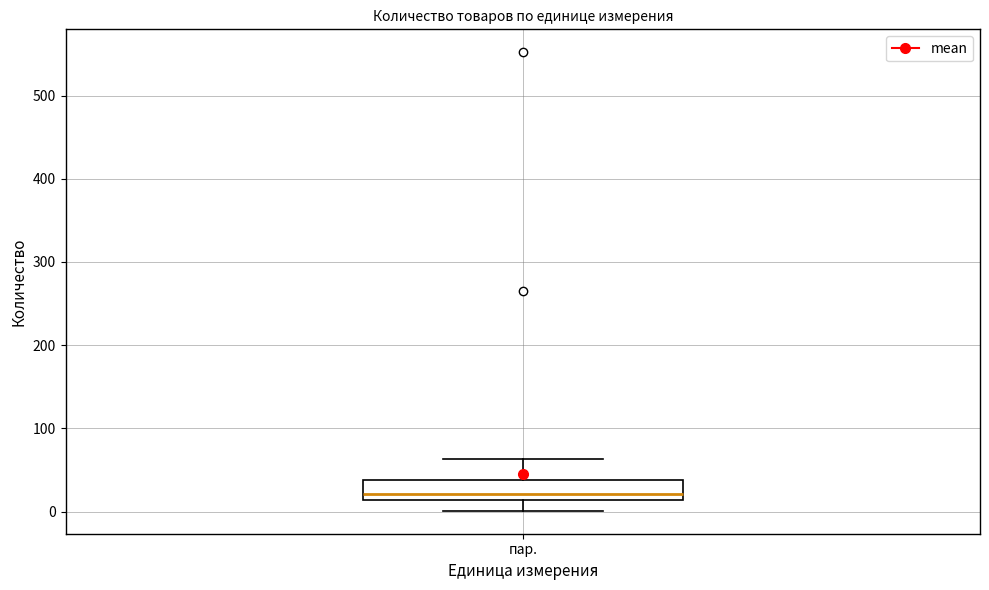

Transcribe this box plot: give where the median line is, the range the box spans, and where the two whiskers end, as read against the y-axis. The values are not printed on the chart, so give them approximately, as read against the axis.

median 20, box 10 to 40, whiskers 0 to 60